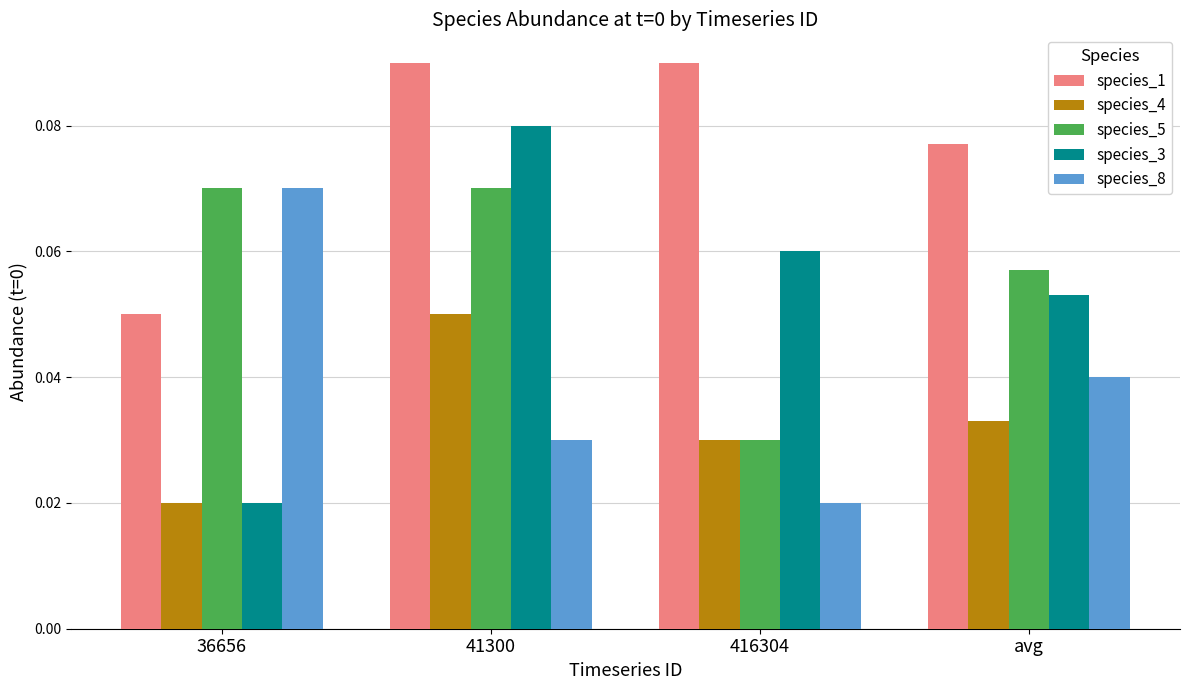

Which series has the largest range (max minus min)?

species_3